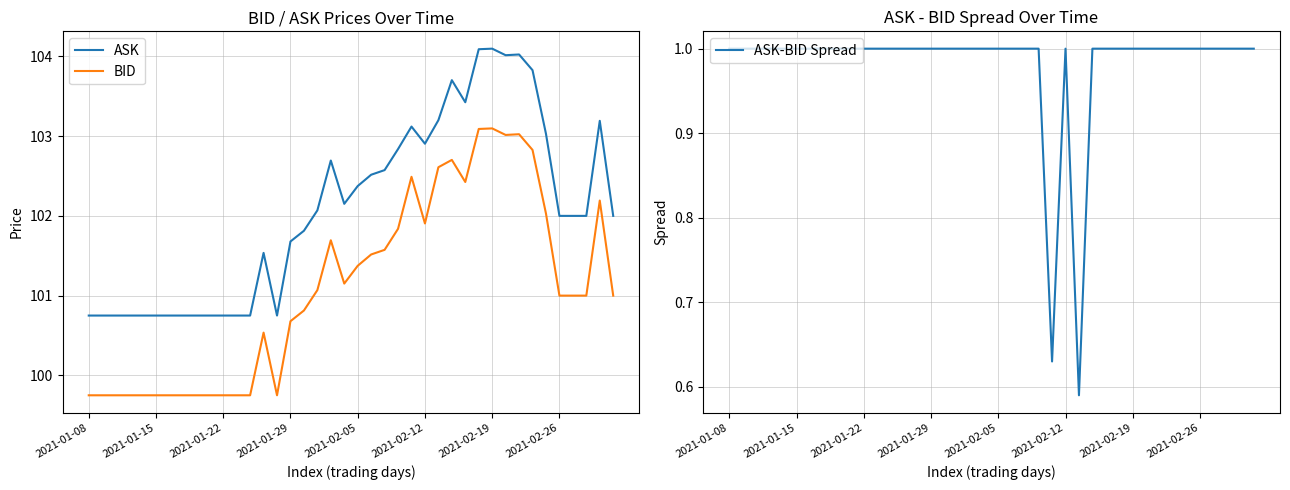

What is the maximum value for BID?

103.1